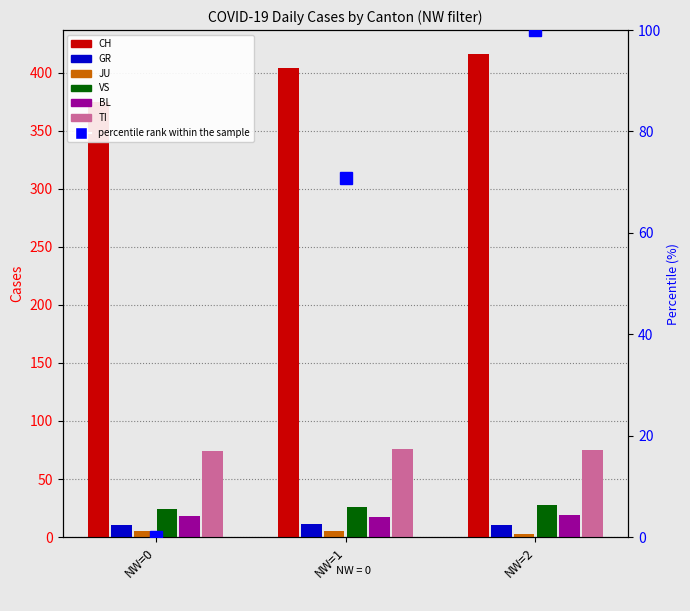

How many groups of bars are there?

3